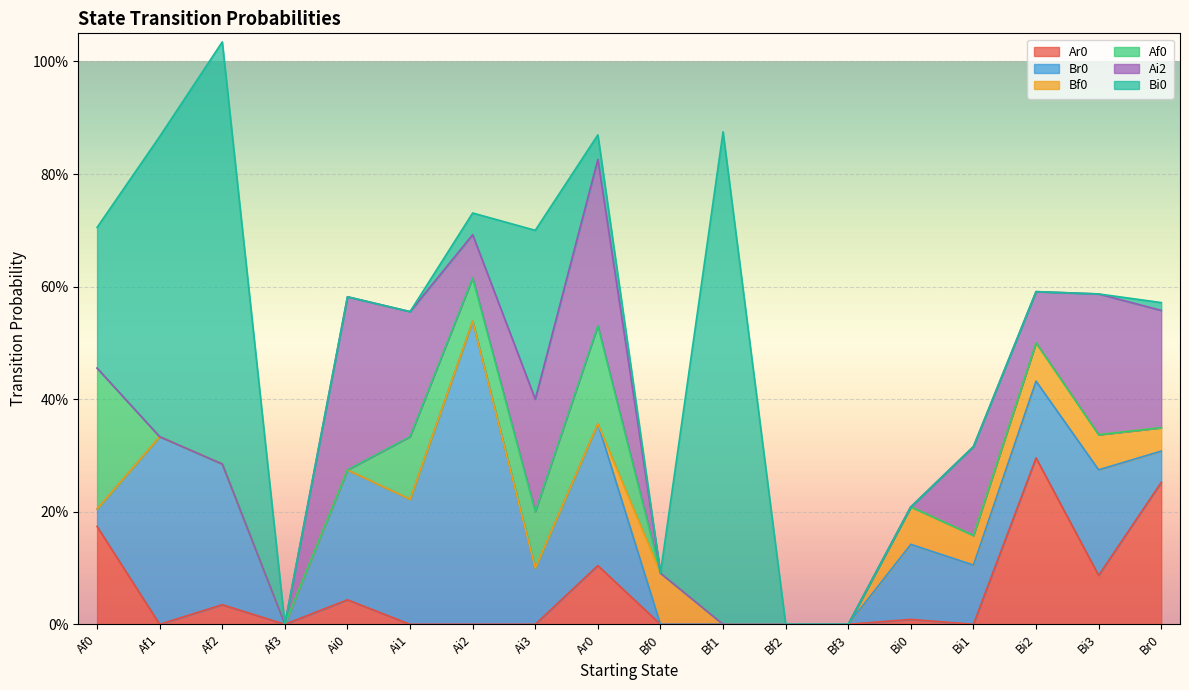

True or false: Ai2 has a value of 0.2 at Ai3.

True